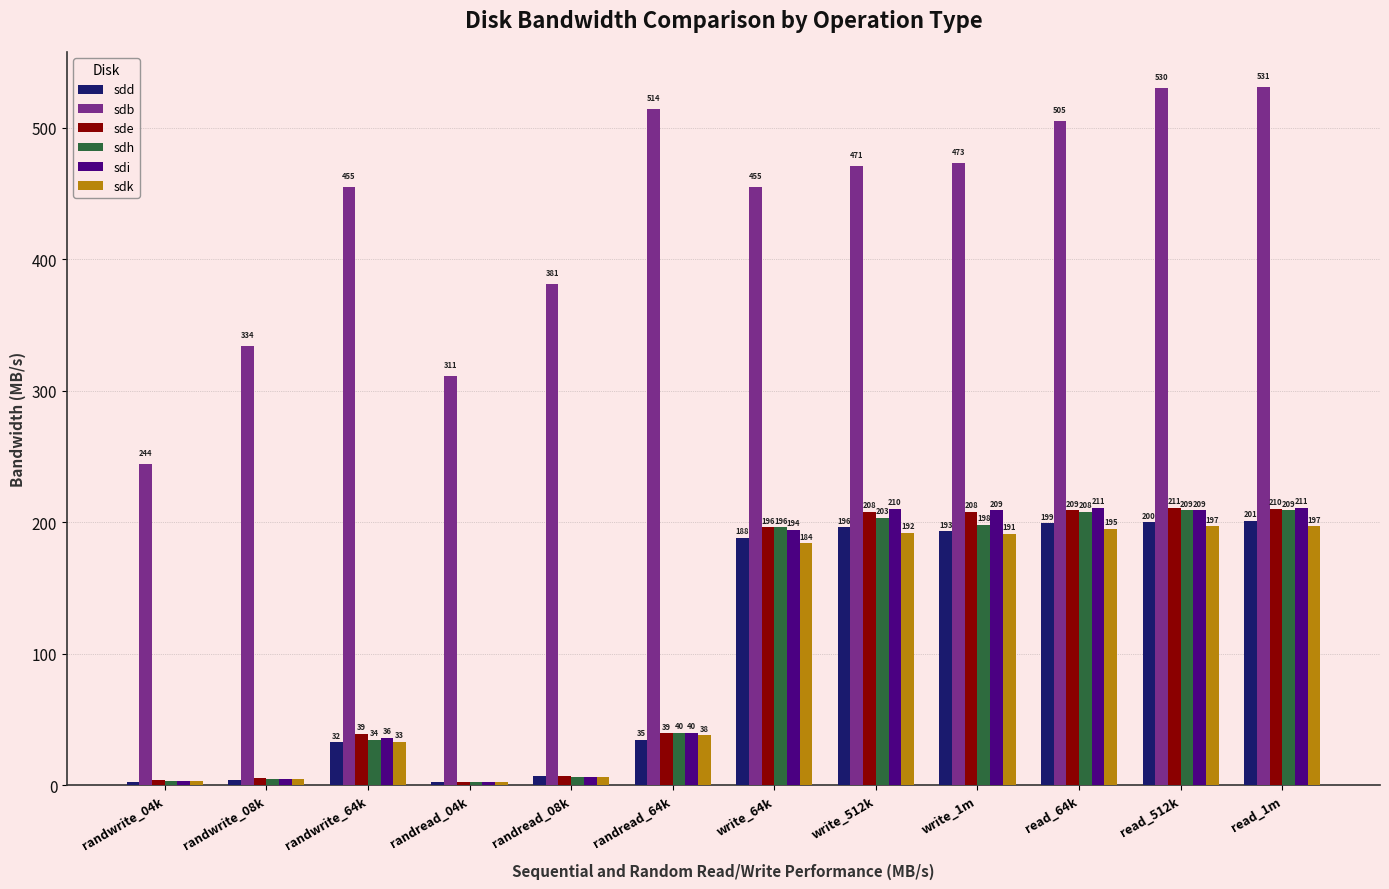

Rank the categories by sdd value from lowest to highest.

randwrite_04k, randread_04k, randwrite_08k, randread_08k, randwrite_64k, randread_64k, write_64k, write_1m, write_512k, read_64k, read_512k, read_1m